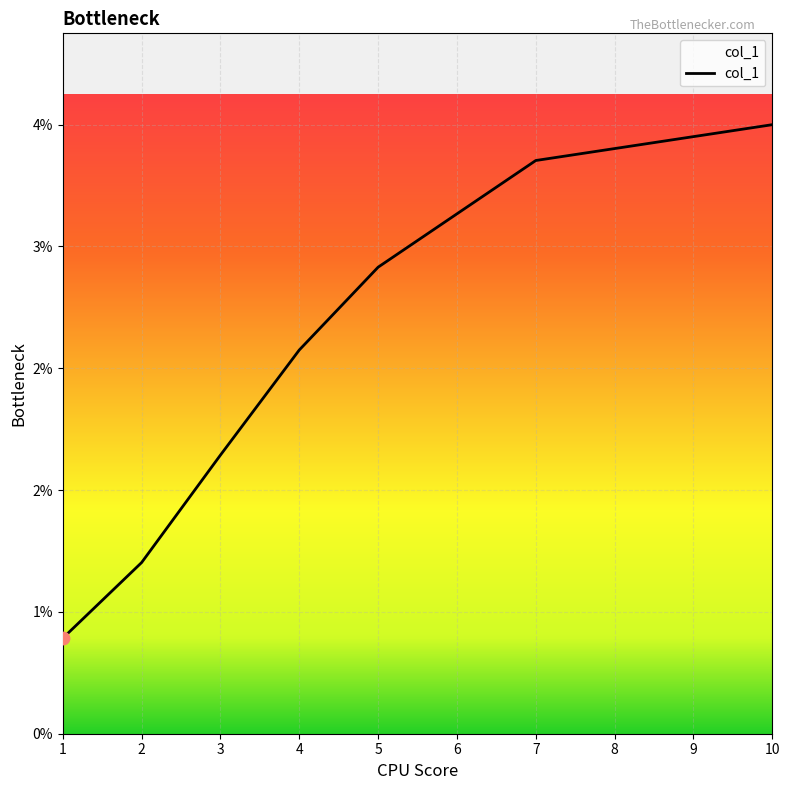

Is this an area chart (filled region under the line)?

Yes